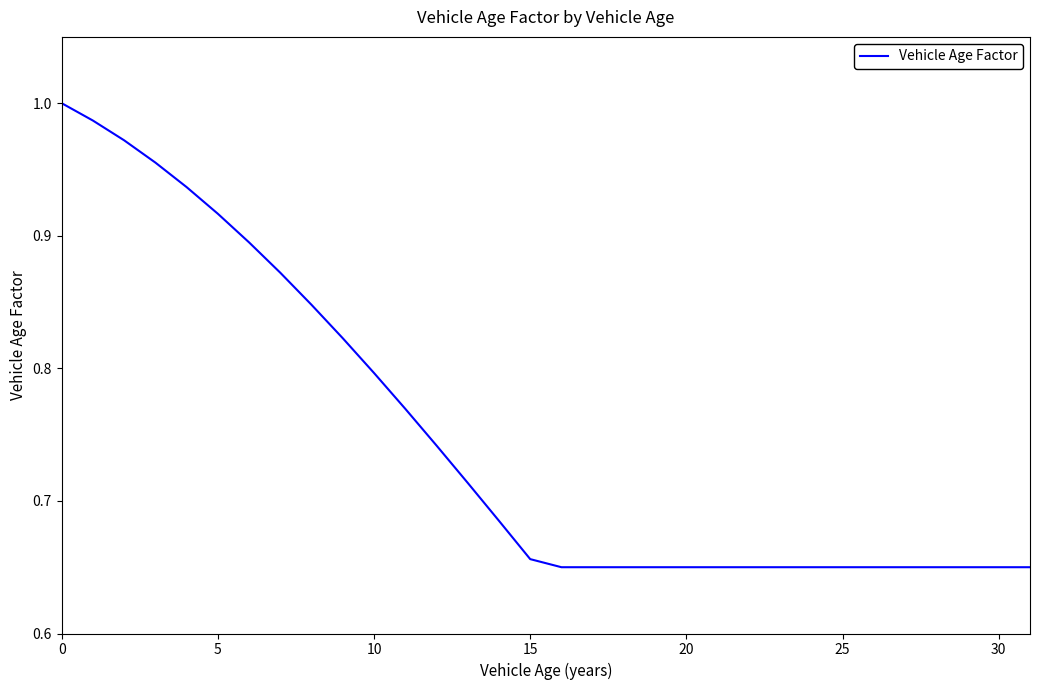

Does the chart have visible grid lines?

No